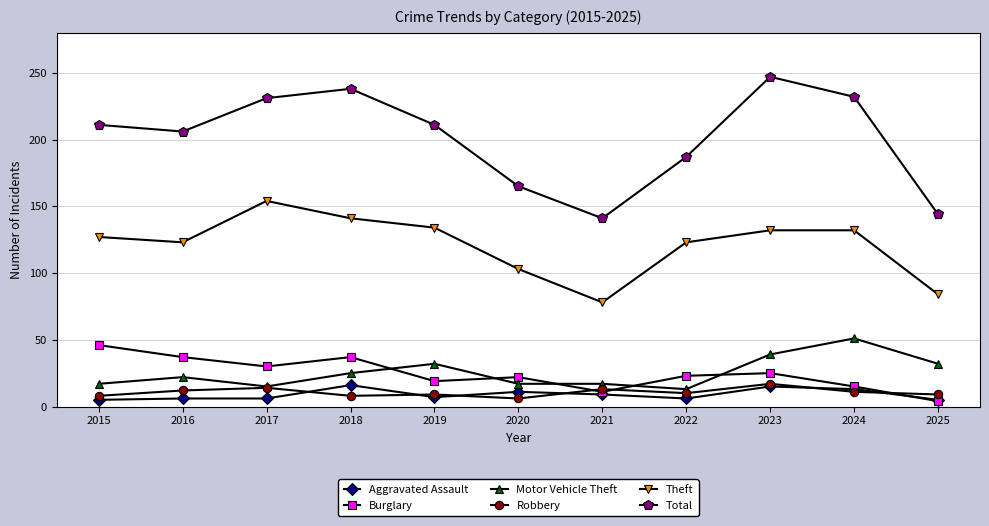

Which series has the largest range (max minus min)?

Total